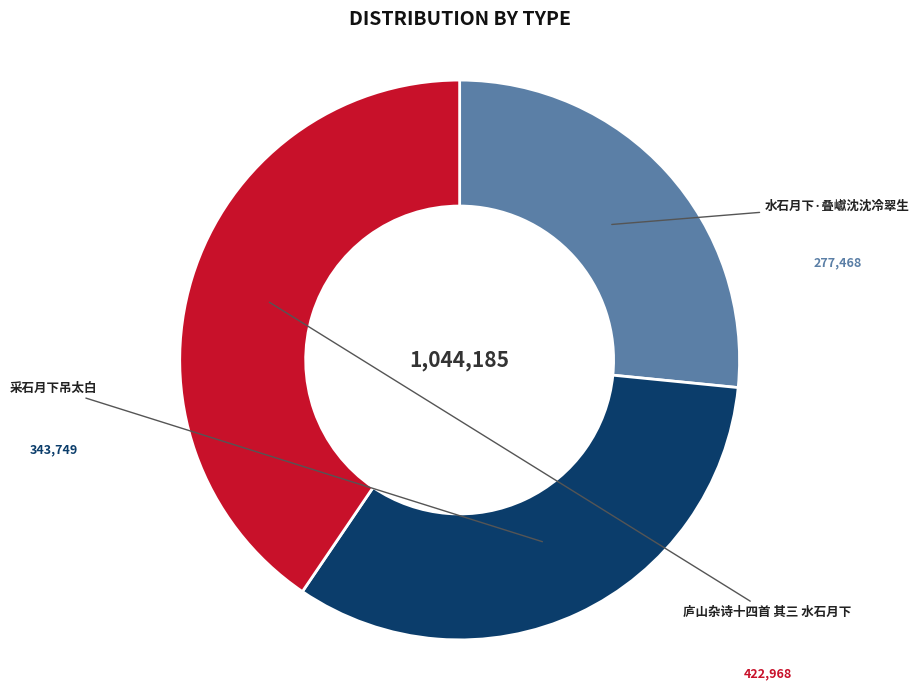

Is there a majority slice in this chart?

No